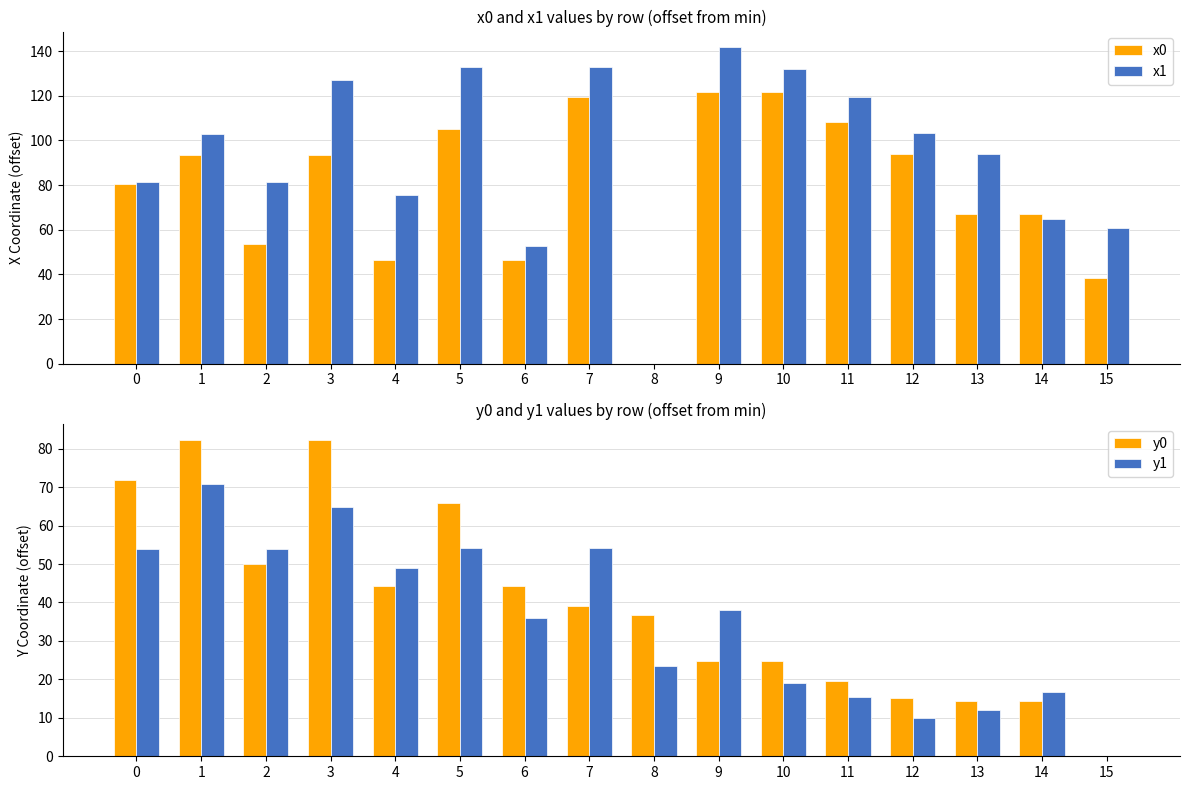

How many values in the y0 series exceed 39?

8